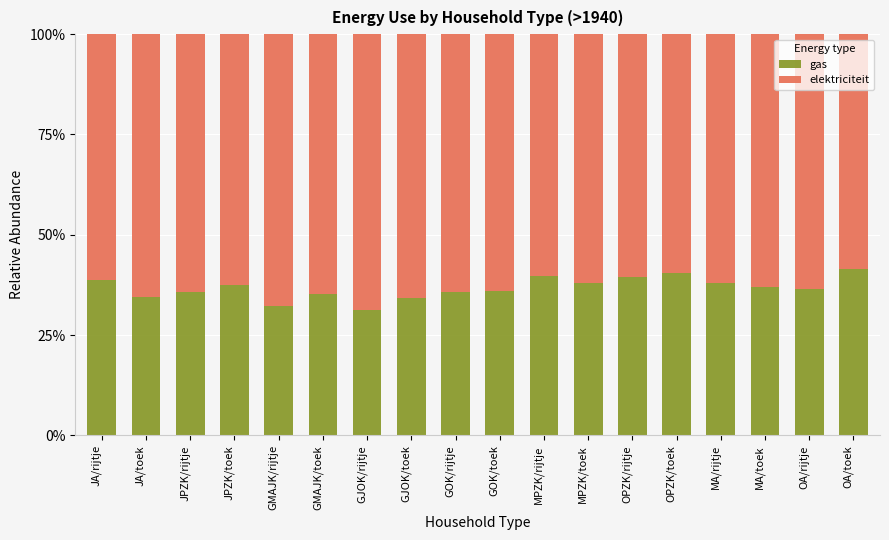

Is it true that gas equals 17.3 at JA/rijtje?

False